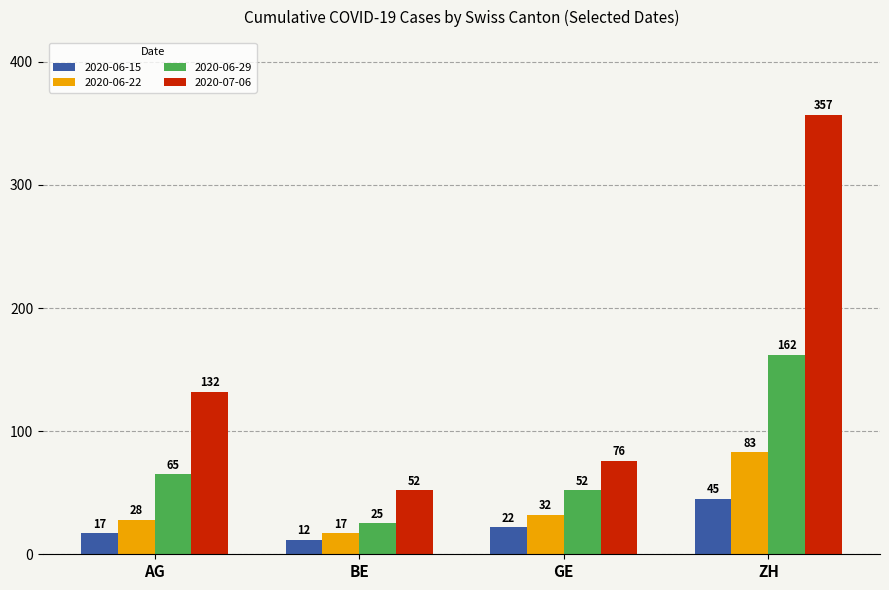

Rank the series at AG from highest to lowest value.

2020-07-06, 2020-06-29, 2020-06-22, 2020-06-15